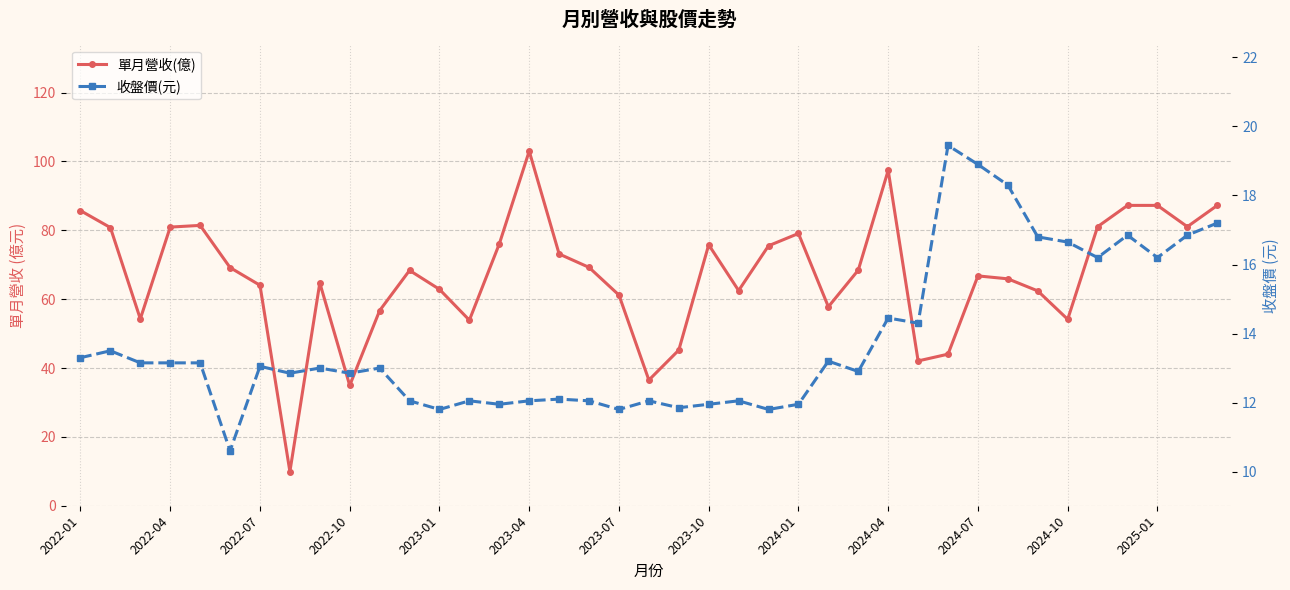

How many times do 單月營收(億) and 收盤價(元) cross each other?

2